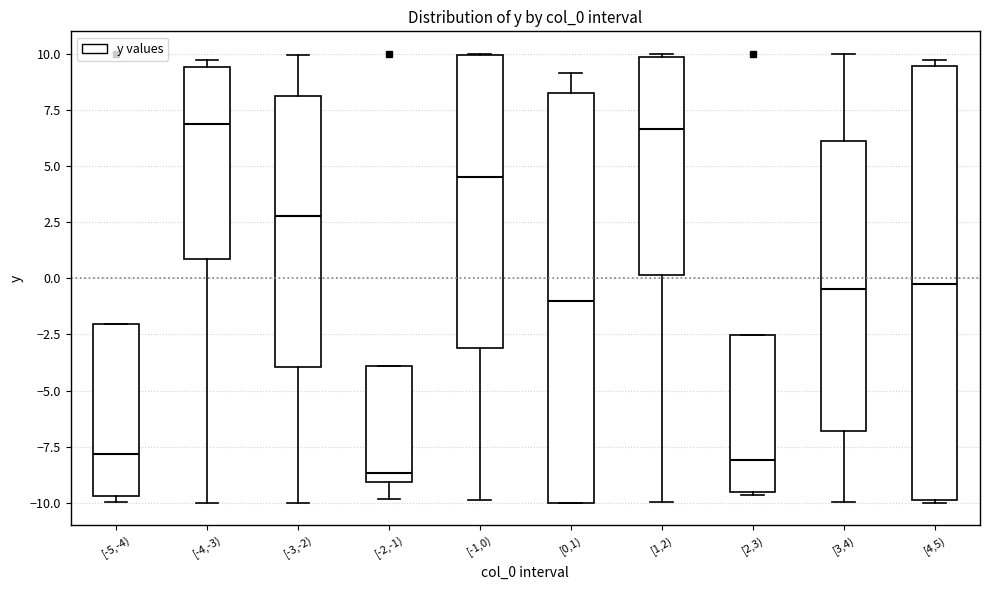

Reading left to right, transcribe this box plot: for each box, give where its median line is, the range the box spans, and where its two whiskers end, as read against the y-axis. The values are not printed on the chart, so give them approximately, as read against the axis.

[-5,-4): median -8.0, box -9.5 to -2.0, whiskers -10.0 to -2.0
[-4,-3): median 7.0, box 1.0 to 9.5, whiskers -10.0 to 9.5 (just above the box's upper edge)
[-3,-2): median 3.0, box -4.0 to 8.0, whiskers -10.0 to 10.0
[-2,-1): median -8.5, box -9.0 to -4.0, whiskers -10.0 to -4.0
[-1,0): median 4.5, box -3.0 to 10.0, whiskers -10.0 to 10.0
[0,1): median -1.0, box -10.0 to 8.5, whiskers -10.0 to 9.0
[1,2): median 6.5, box 0.0 to 10.0, whiskers -10.0 to 10.0
[2,3): median -8.0, box -9.5 to -2.5, whiskers -9.5 to -2.5
[3,4): median -0.5, box -7.0 to 6.0, whiskers -10.0 to 10.0
[4,5): median 0.0, box -10.0 to 9.5, whiskers -10.0 to 9.5 (just above the box's upper edge)